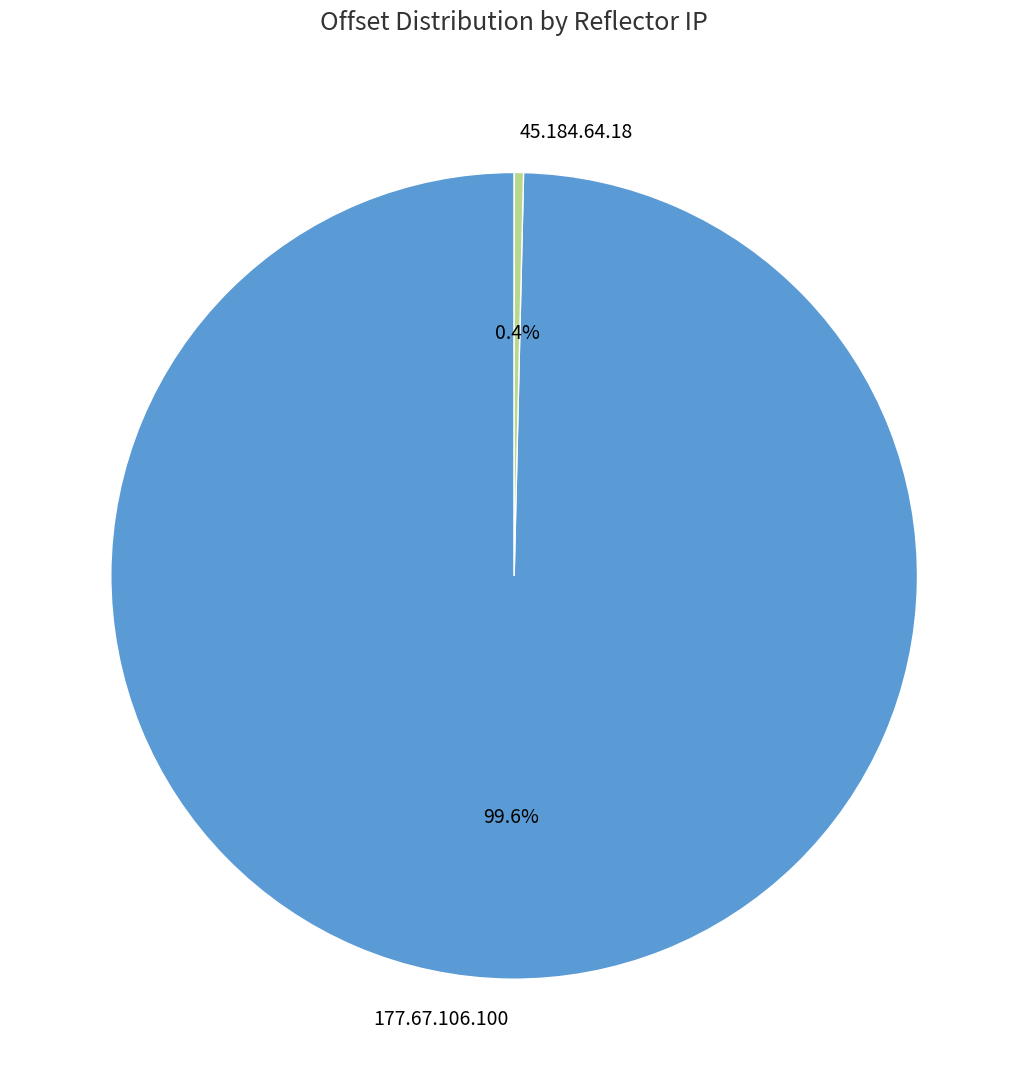

To the nearest percent, what percentage of the pie is 177.67.106.100?

100%